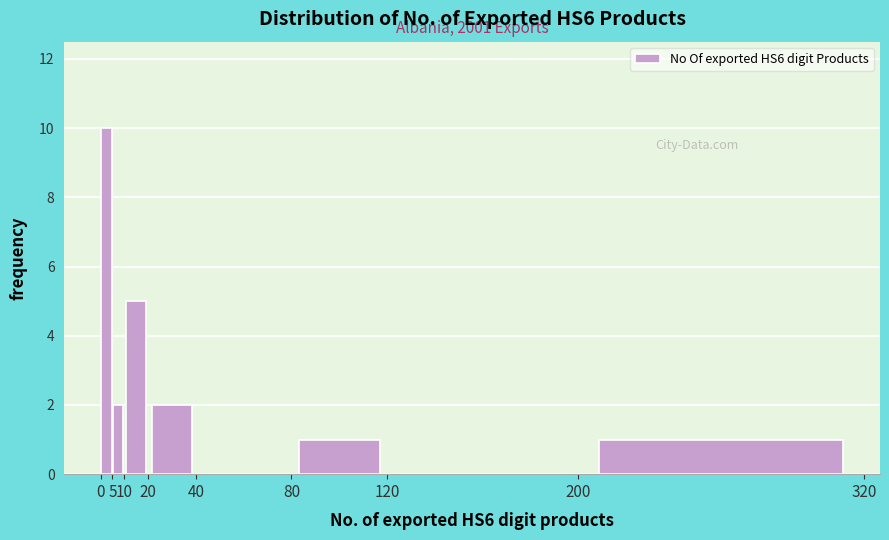

Which range on the x-axis has the tallest bar?

0 to 5